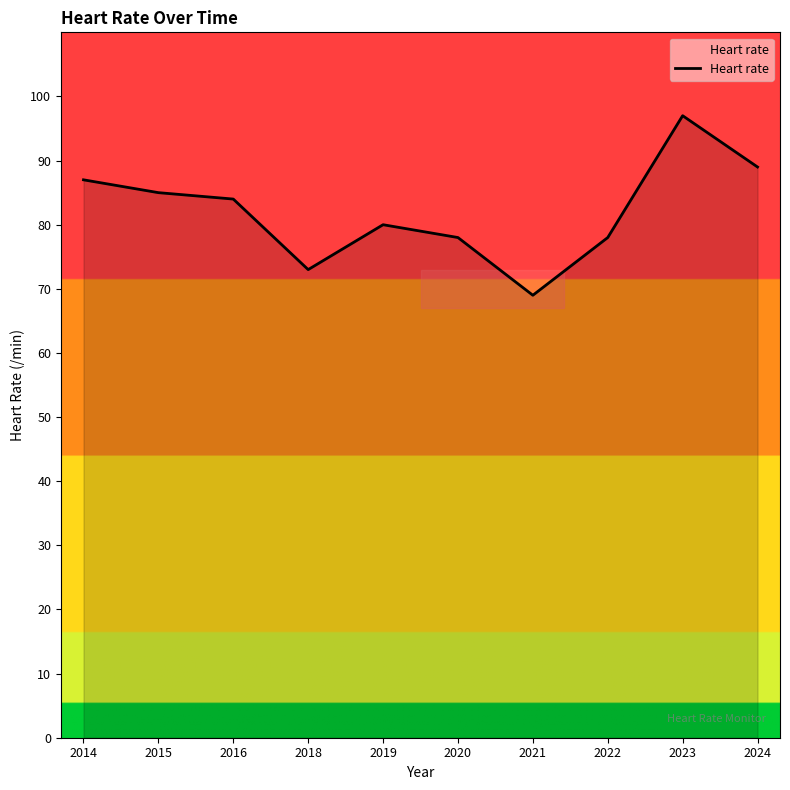

The value at 2020 is 19. True or false?

False